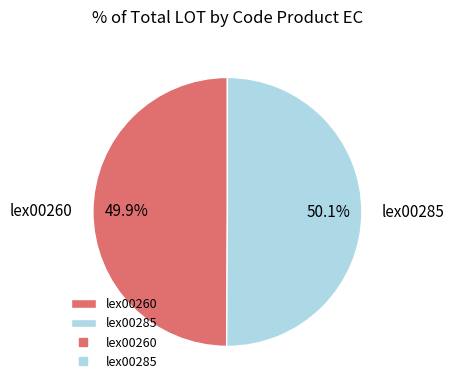

Combined, do lex00285 and lex00260 account for over 50%?

Yes